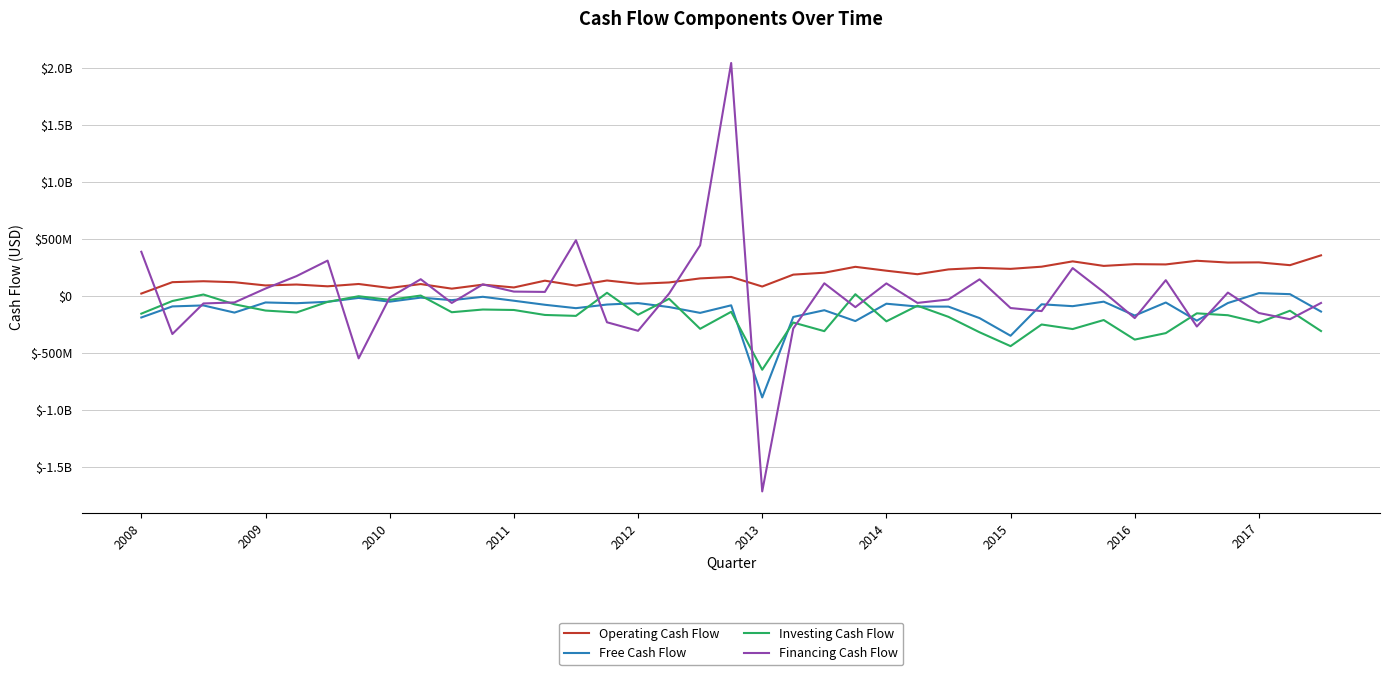

Which series has the largest total across all categories?

Operating Cash Flow